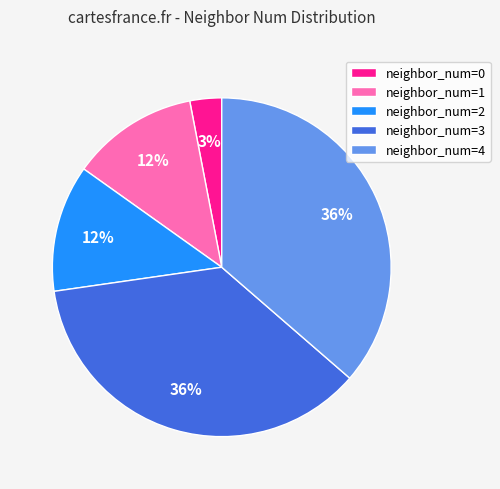

Approximately how many times larger is the value at neighbor_num=2 compared to neighbor_num=0?

4.0